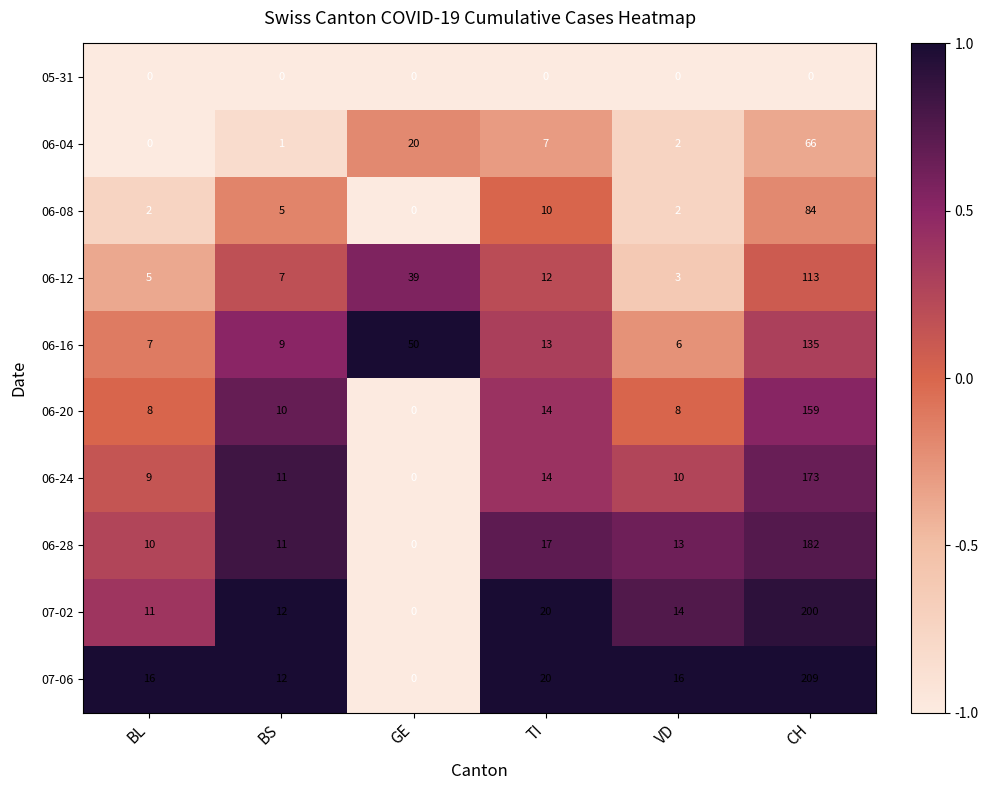

Rank the series at CH from highest to lowest value.

07-06, 07-02, 06-28, 06-24, 06-20, 06-16, 06-12, 06-08, 06-04, 05-31